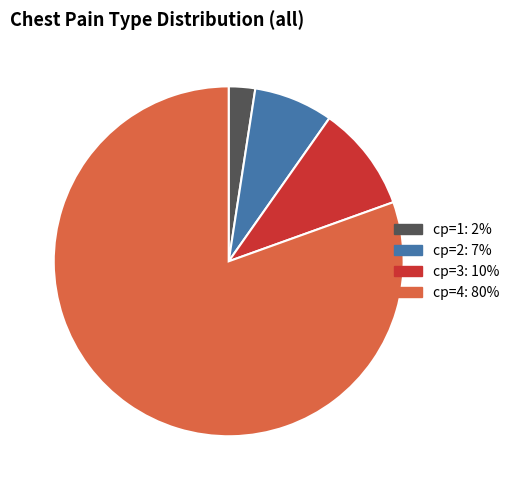

Rank the categories by value from highest to lowest.

cp=4, cp=3, cp=2, cp=1